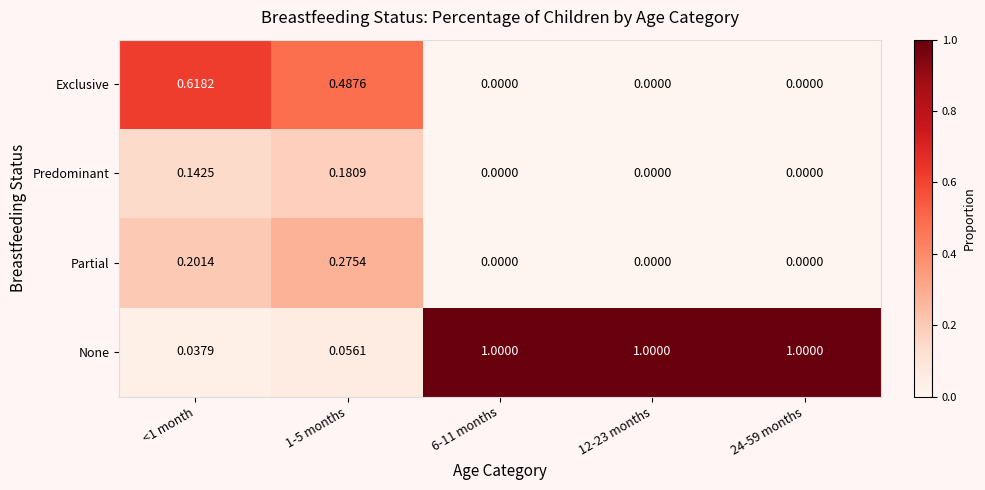

Between <1 month and 24-59 months, which series saw the biggest shift?

None